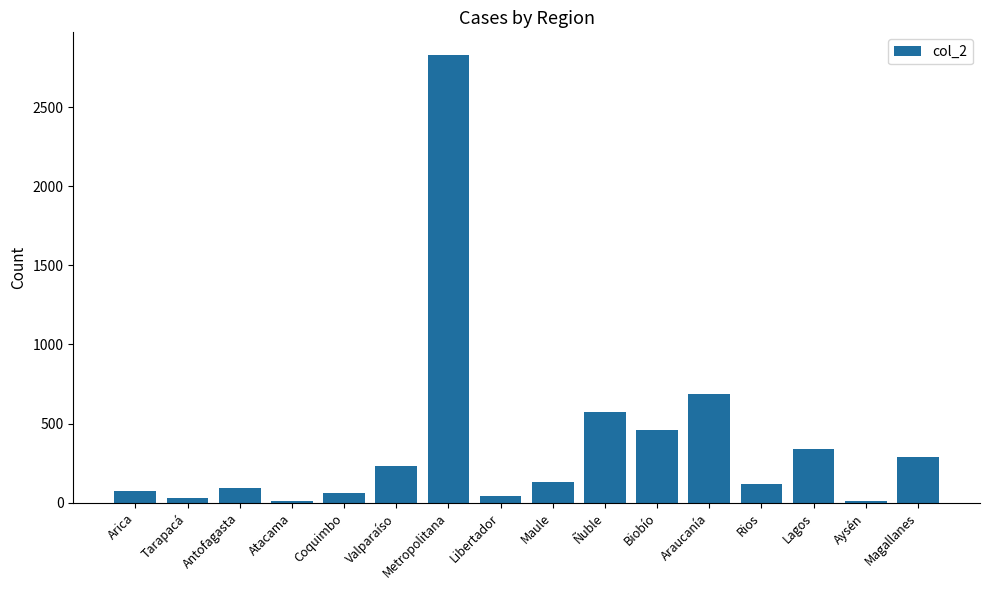

Is it true that the value at Metropolitana is 2832?

True